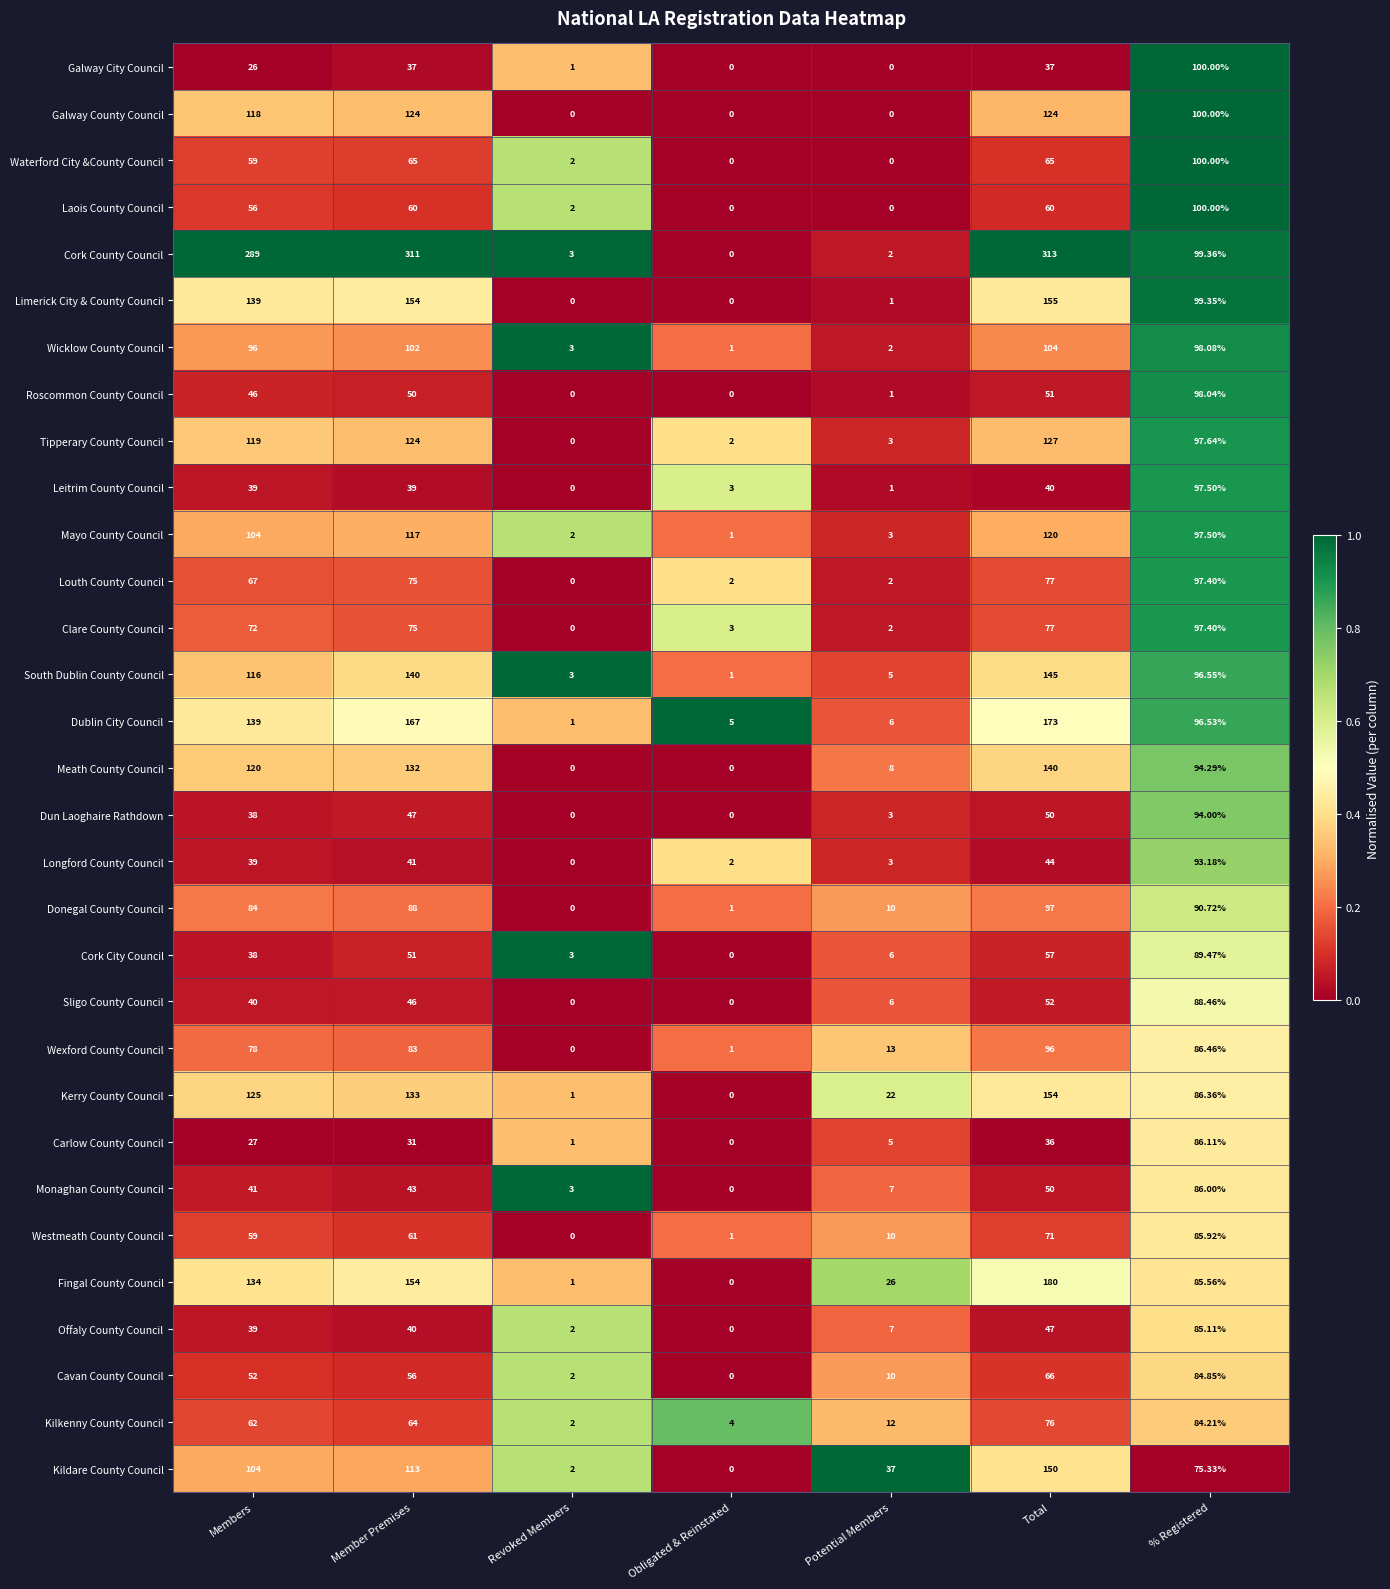

At which category does the chart reach its peak across all series?

Total